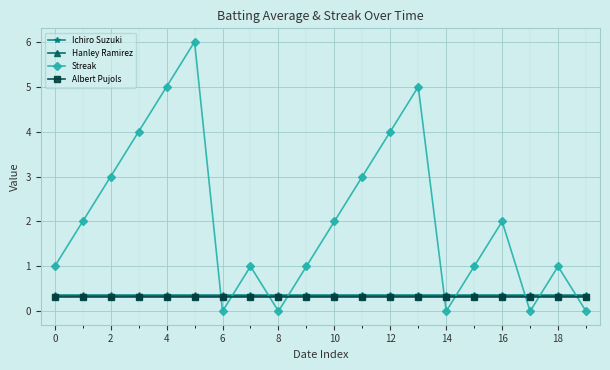

What is the value of the Hanley Ramirez point at the 7th from the left?

0.3